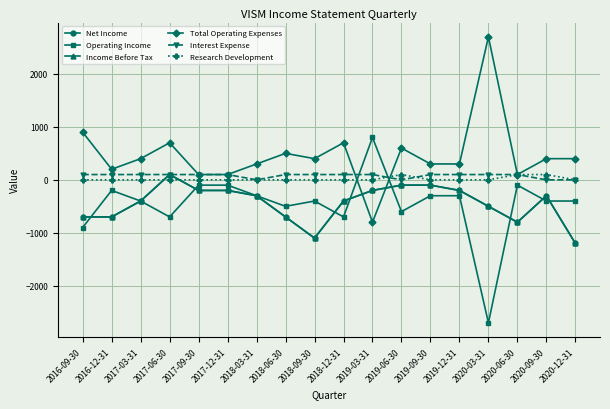

Is this an area chart (filled region under the line)?

No